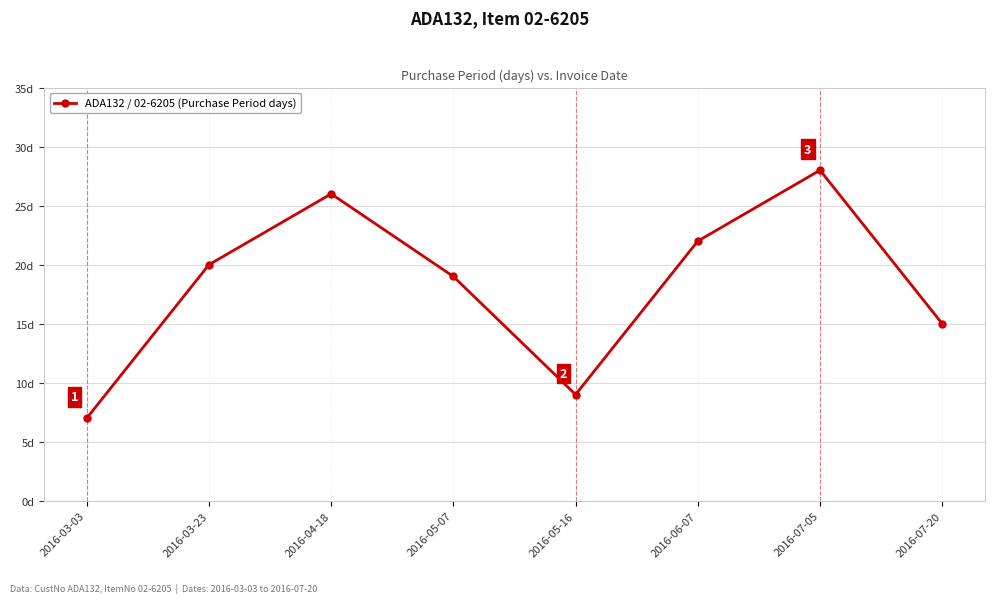

The chart shows a value of 11 at 2016-03-03. True or false?

False